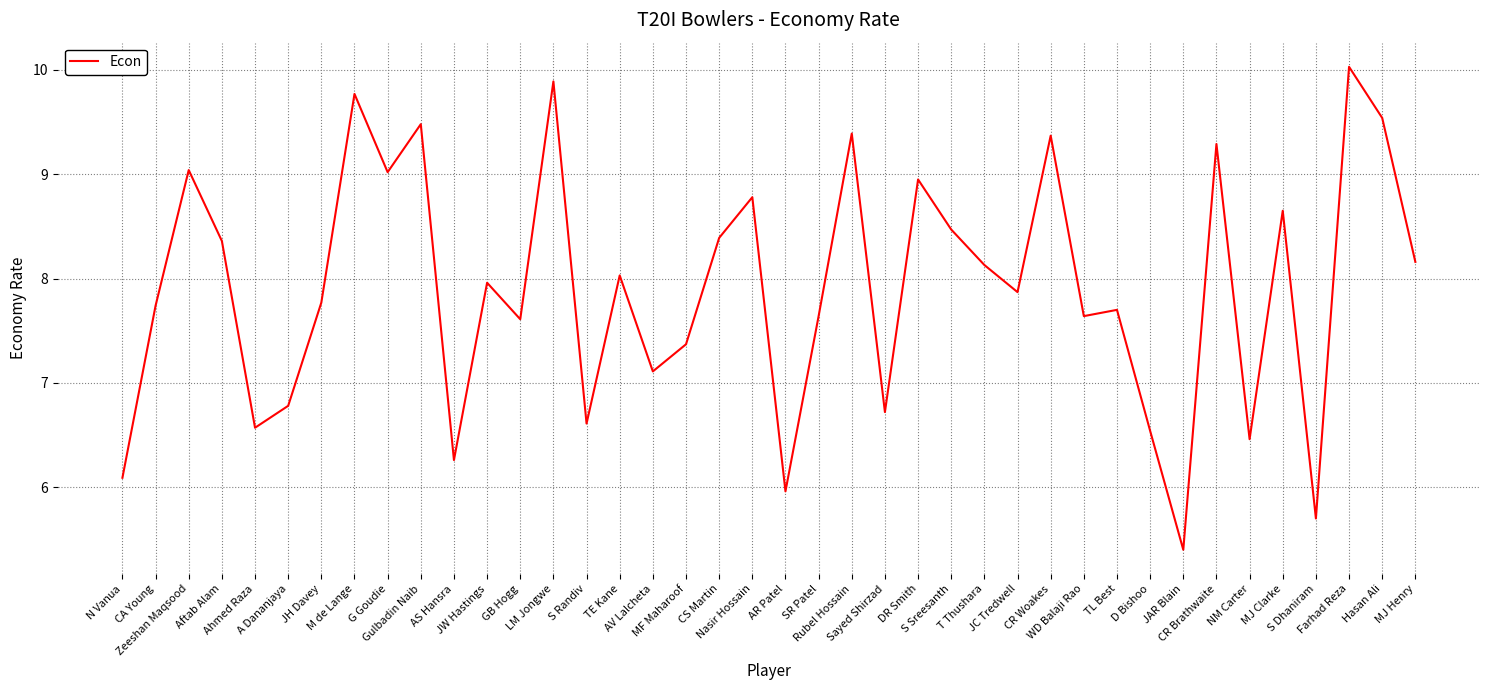

What is the difference between the maximum and minimum values?

4.6